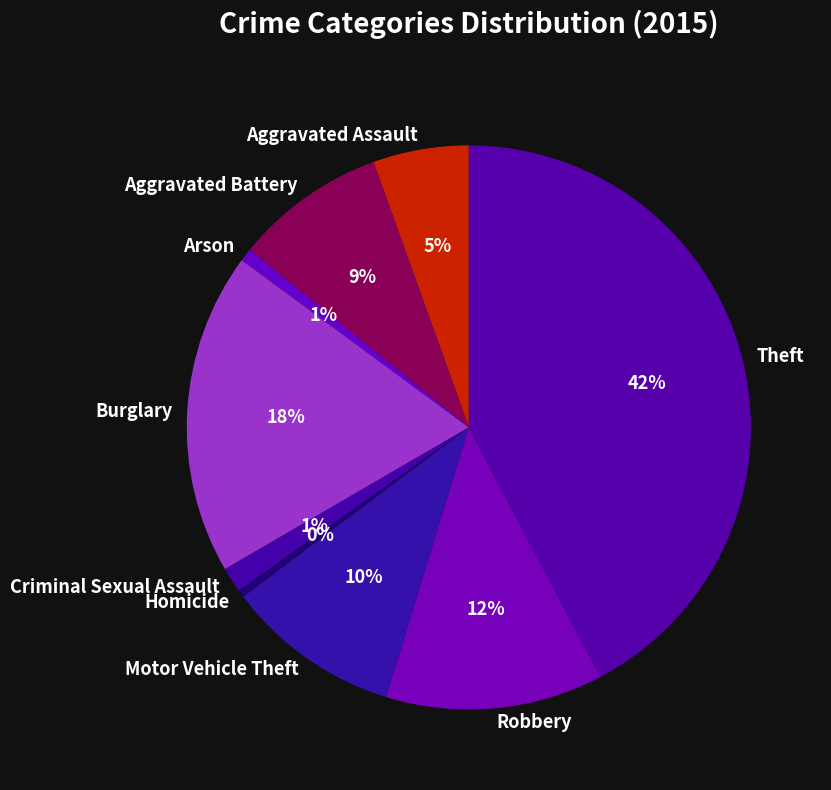

Approximately how many times larger is the value at Burglary compared to Theft?

0.4